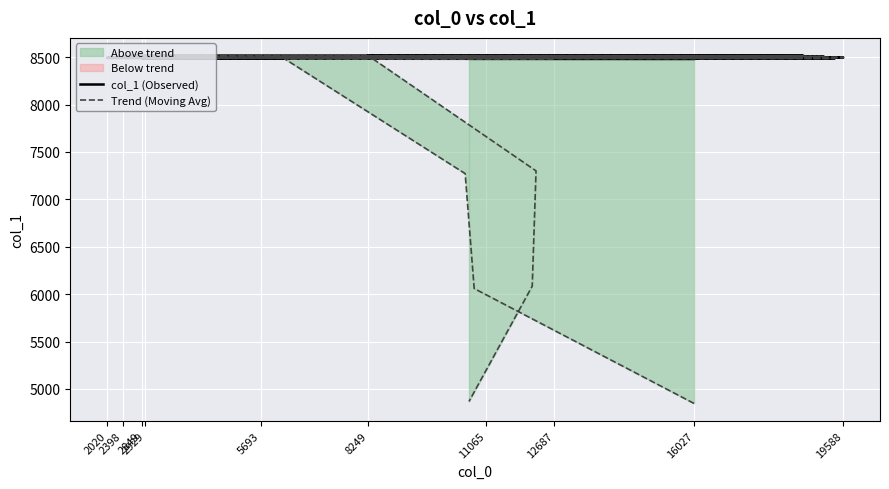

What is the sum of all col_1 (Observed) values?

340020.0